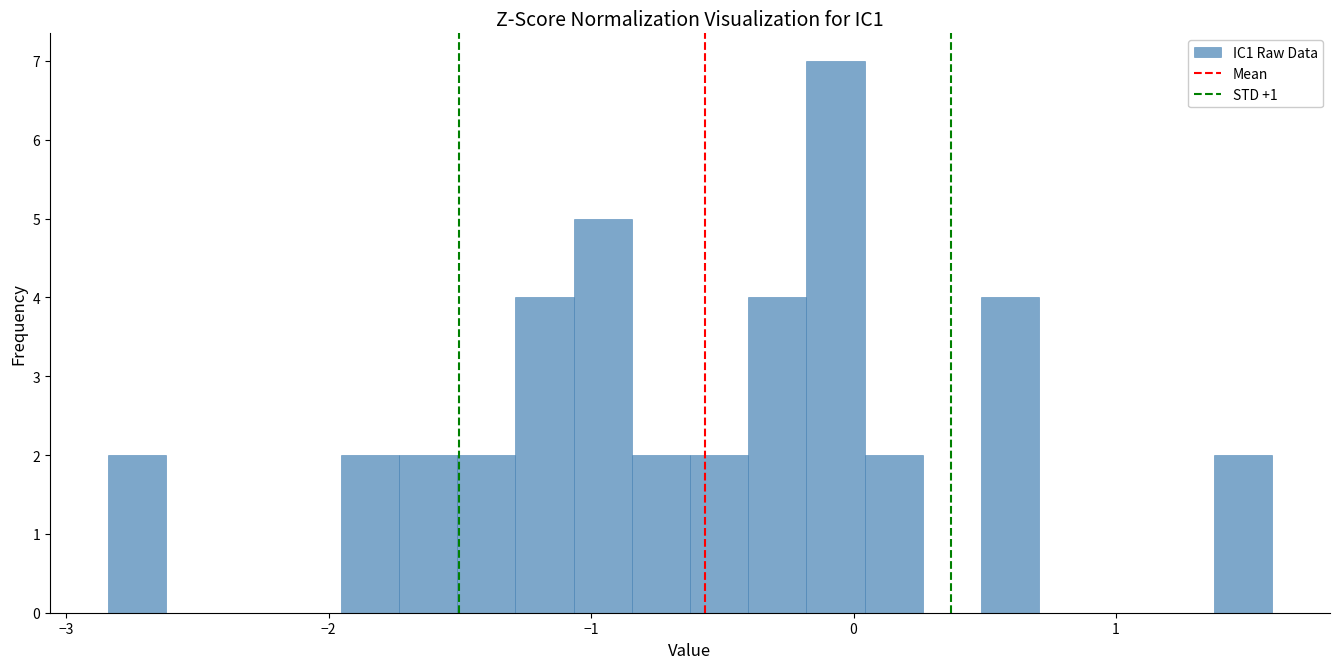

Read against the x-axis, roughly where is the centre of the tallest bar?

-0.1